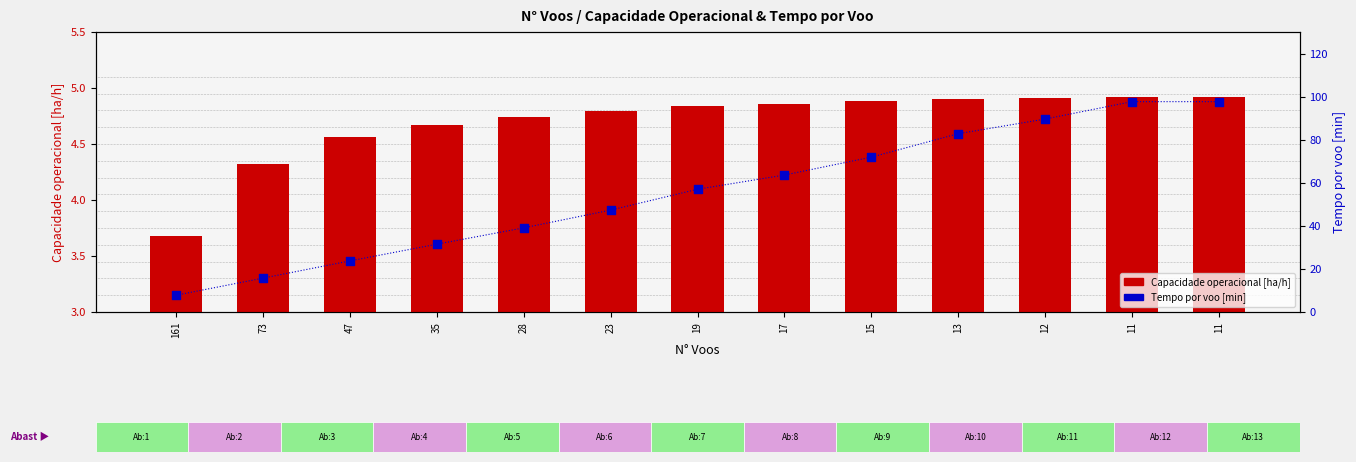

Is the value of Tempo por voo [min] at 161 greater than the value of Capacidade operacional [ha/h] at 73?

Yes